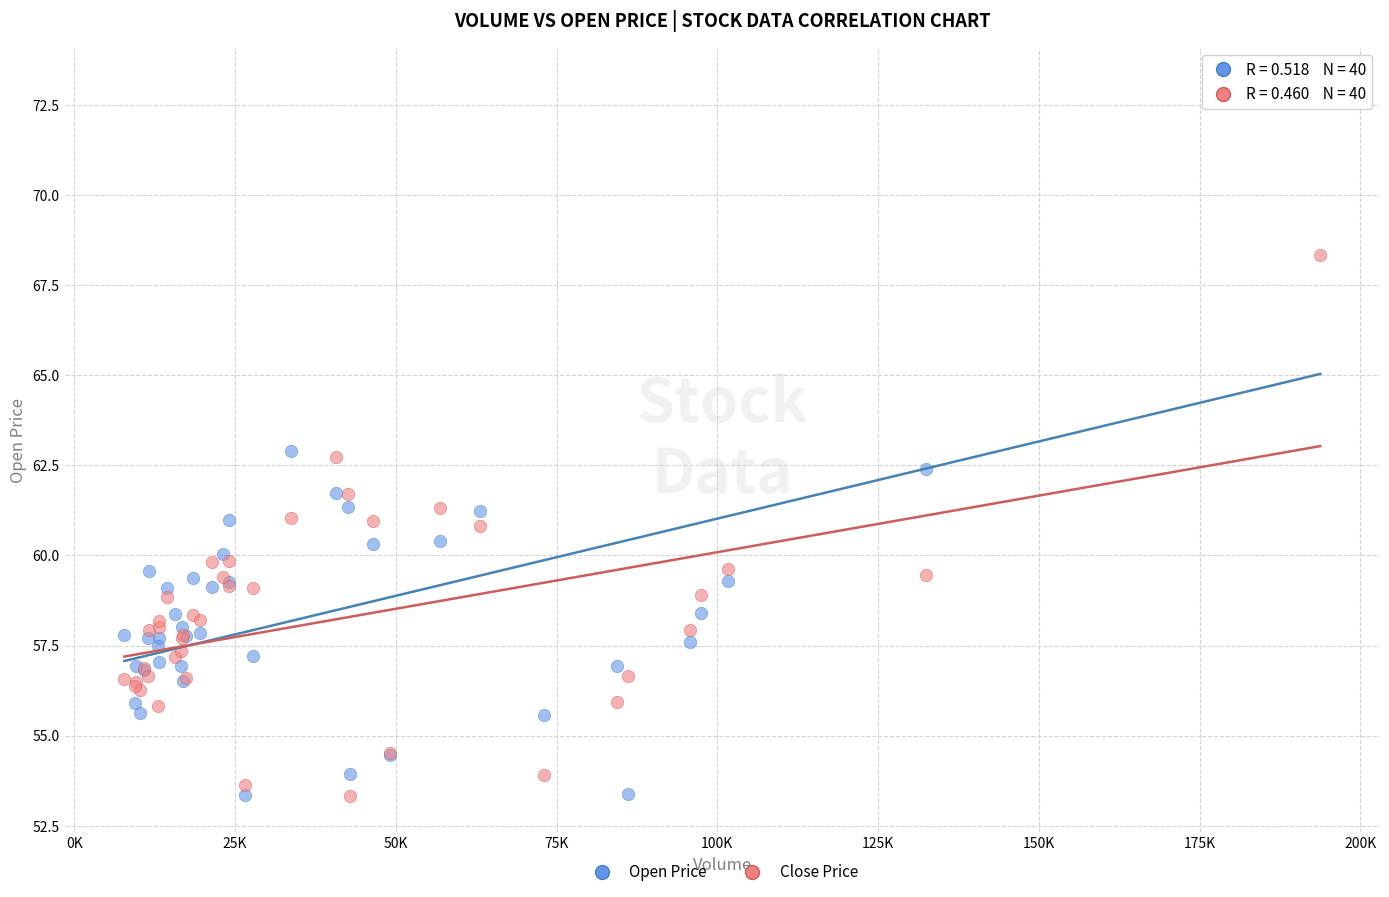

Which series contains the highest Y value?

Open Price